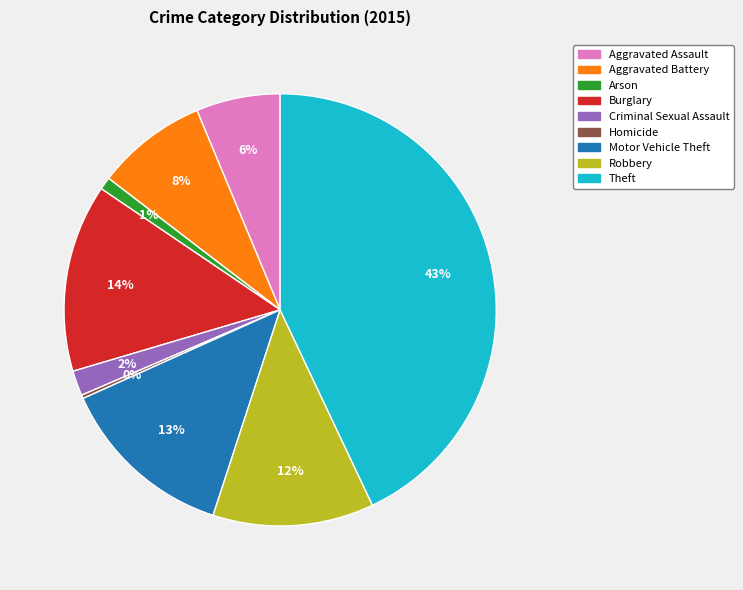

Which has a higher value, Burglary or Robbery?

Burglary